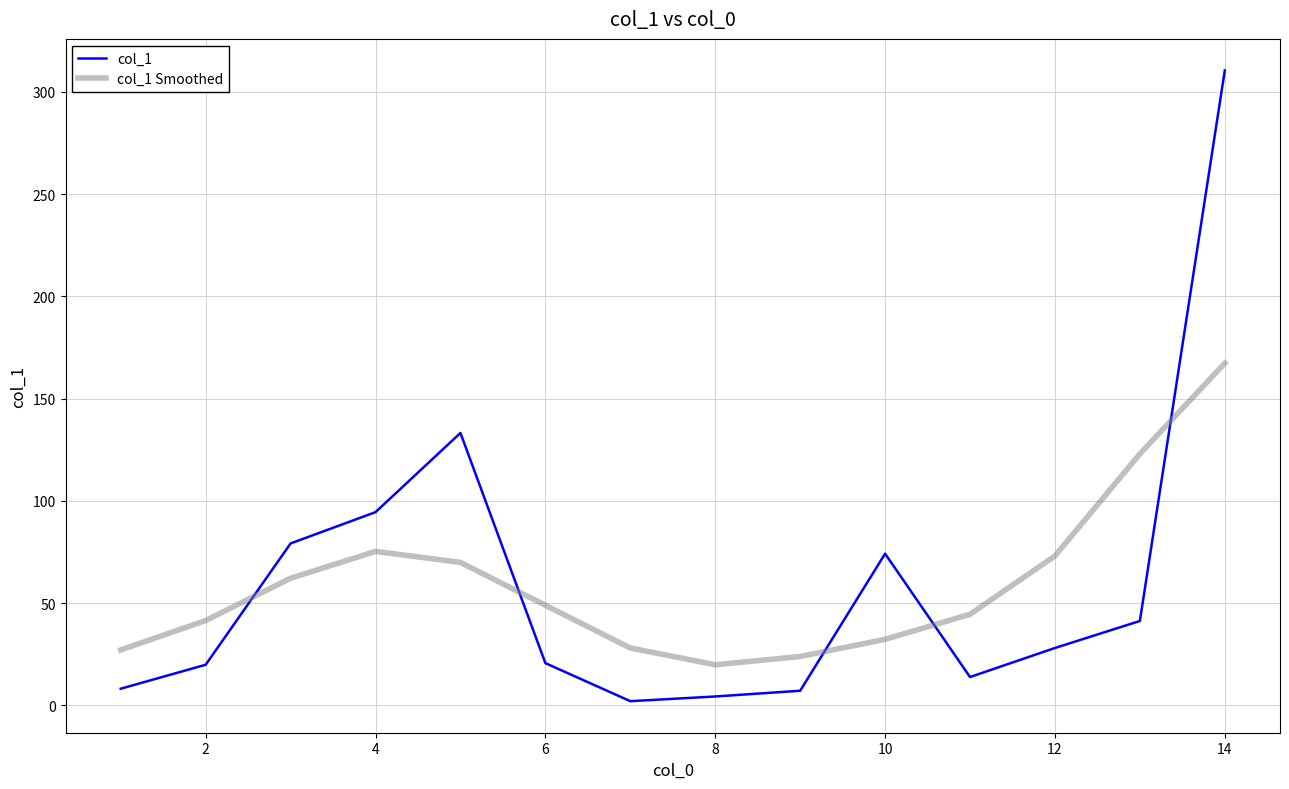

What is the difference between the maximum and minimum values in the col_1 series?

308.3